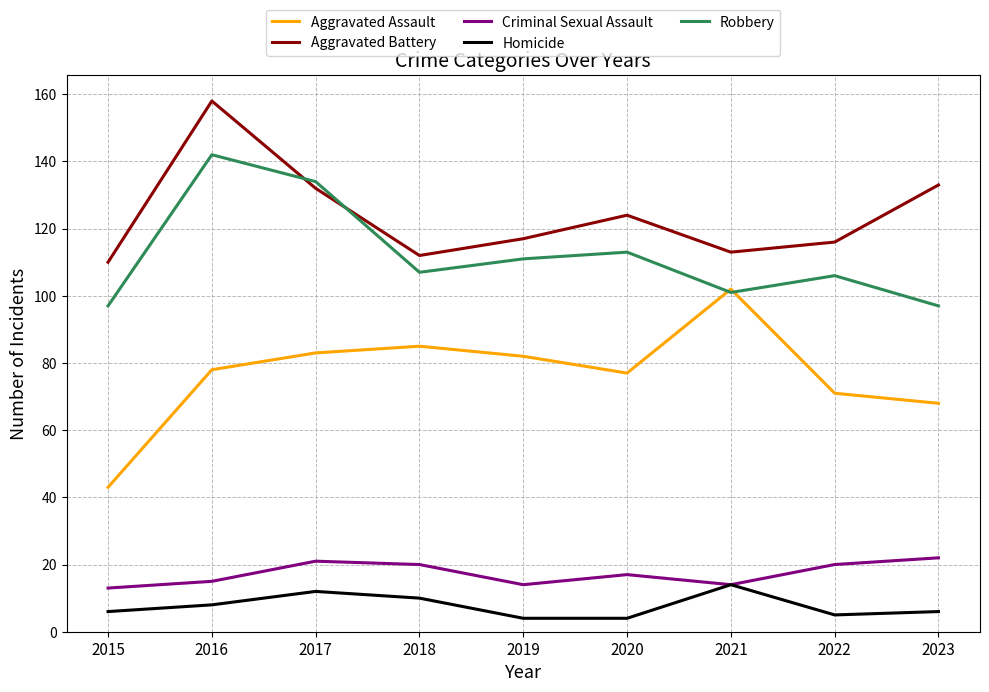

Is it true that Aggravated Battery equals 51 at 2021?

False